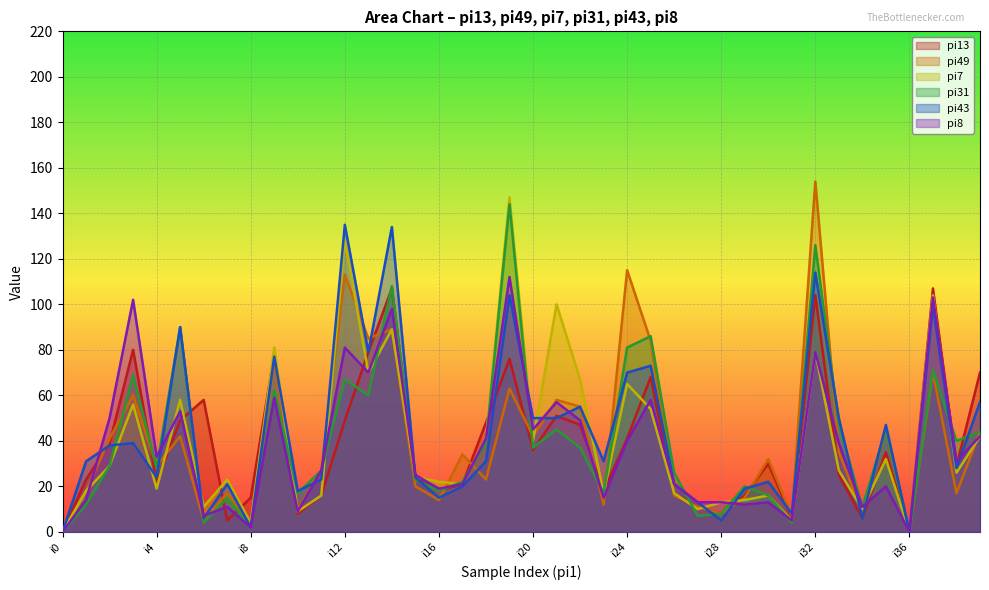

At which category is the sum across all series the highest?

i32